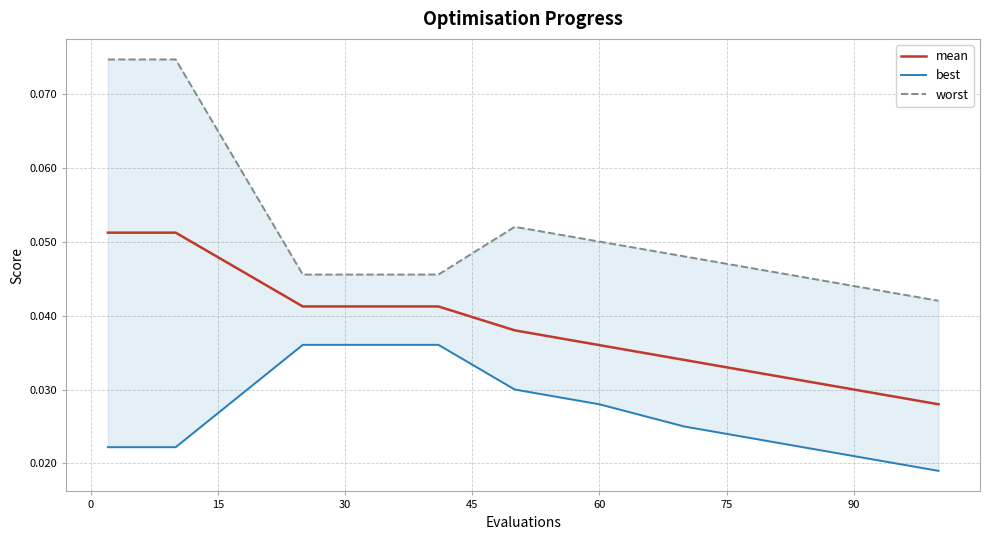

Reading right to left, transcribe all the data shown in this chart.

mean: 0.0	0.0	0.0	0.0	0.0	0.0	0.0	0.0	0.0	0.0	0.0	0.0	0.0	0.0	0.0	0.1	0.1	0.1	0.1	0.1
best: 0.0	0.0	0.0	0.0	0.0	0.0	0.0	0.0	0.0	0.0	0.0	0.0	0.0	0.0	0.0	0.0	0.0	0.0	0.0	0.0
worst: 0.0	0.0	0.0	0.0	0.1	0.1	0.0	0.0	0.0	0.0	0.0	0.0	0.0	0.0	0.0	0.1	0.1	0.1	0.1	0.1